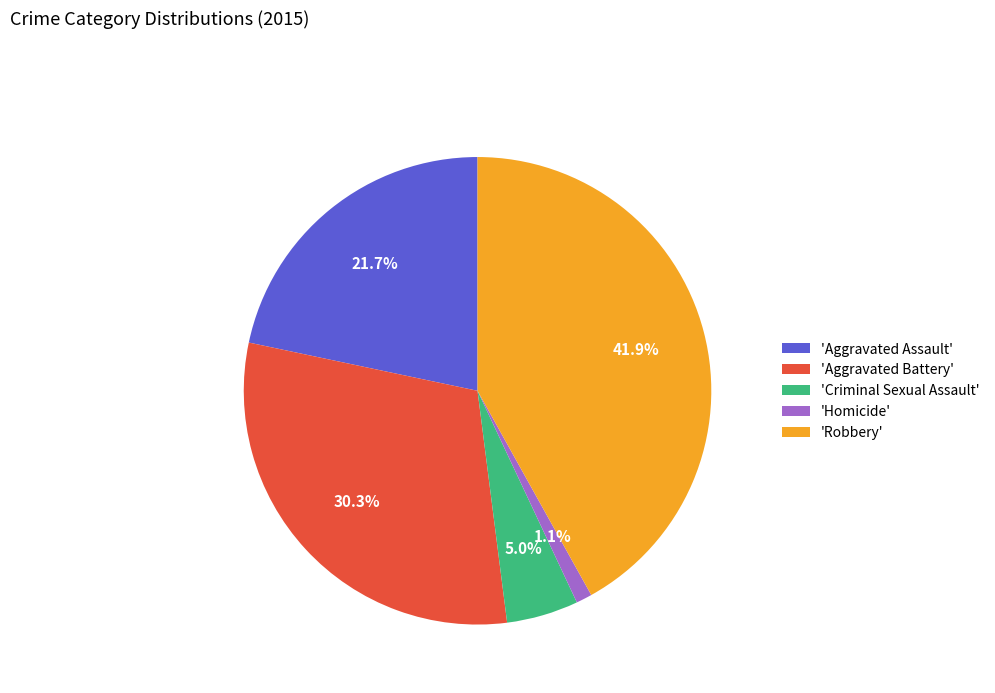

Which category has the smallest portion of the pie?

'Homicide'